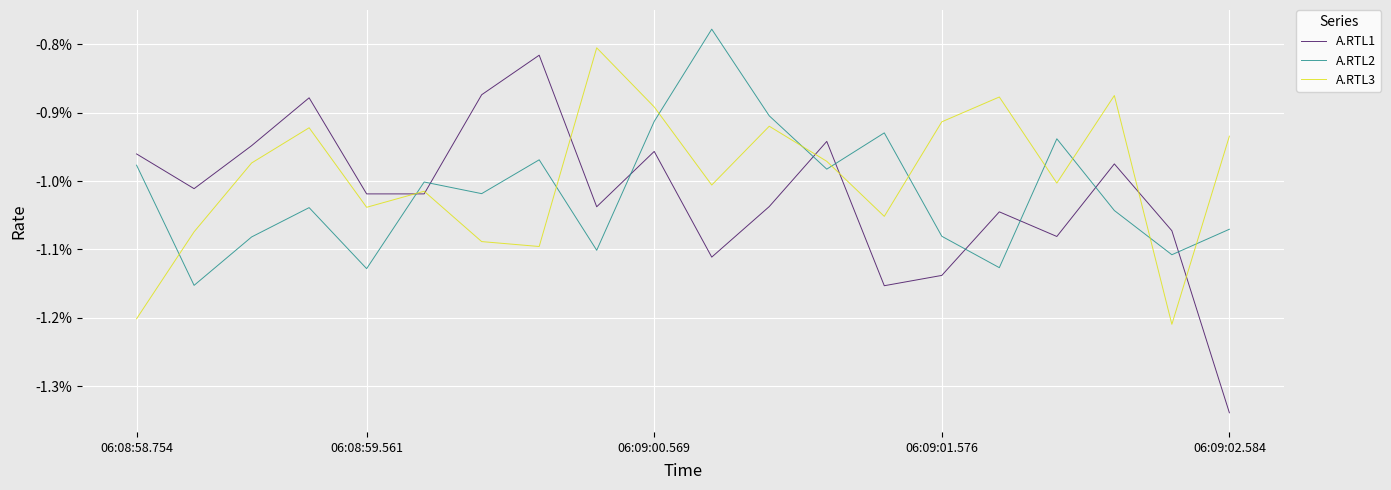

How many times do A.RTL3 and A.RTL2 cross each other?

11